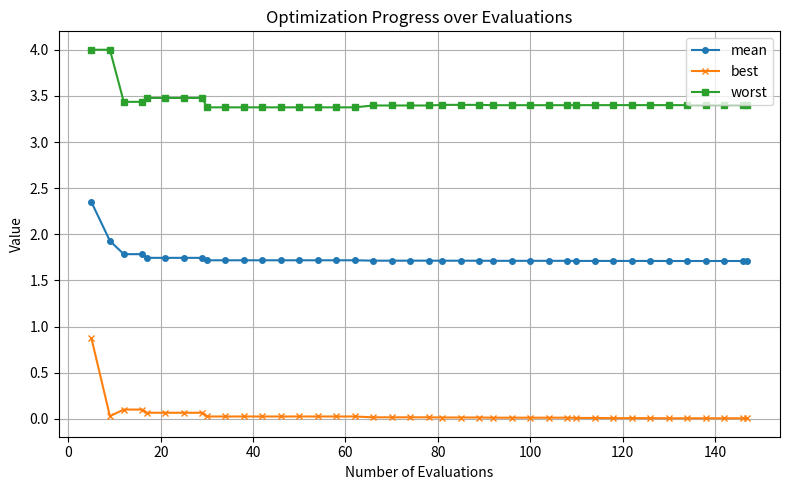

Does the chart display data point markers on the line(s)?

Yes